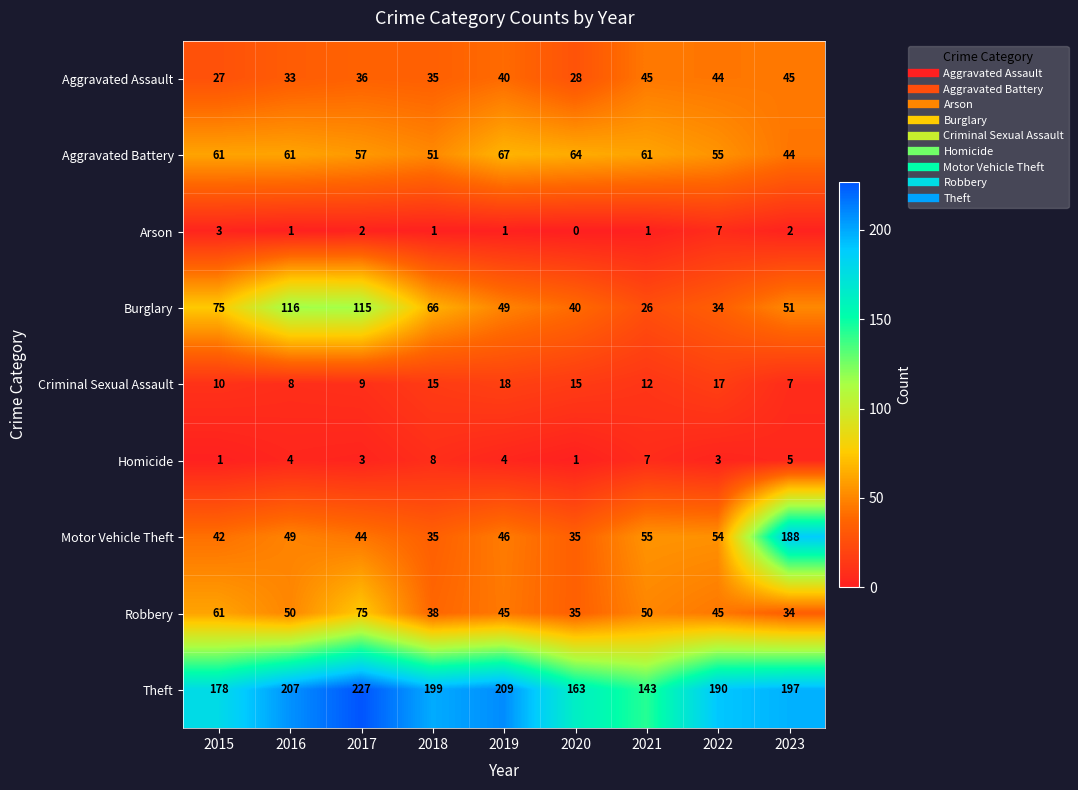

Rank the series at 2017 from highest to lowest value.

Theft, Burglary, Robbery, Aggravated Battery, Motor Vehicle Theft, Aggravated Assault, Criminal Sexual Assault, Homicide, Arson